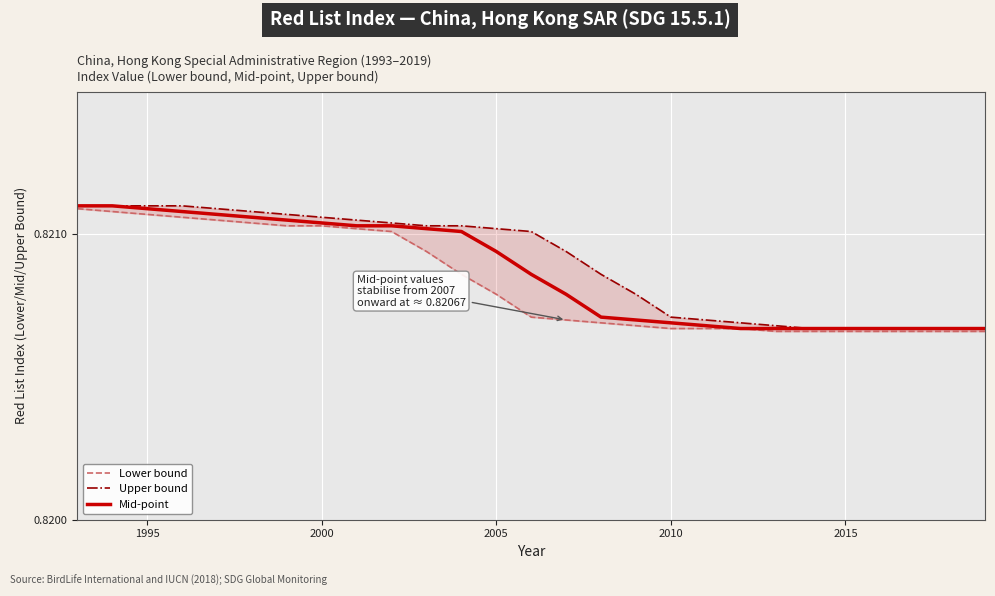

List the series in order of their overall mean, lowest first.

Lower bound, Mid-point, Upper bound